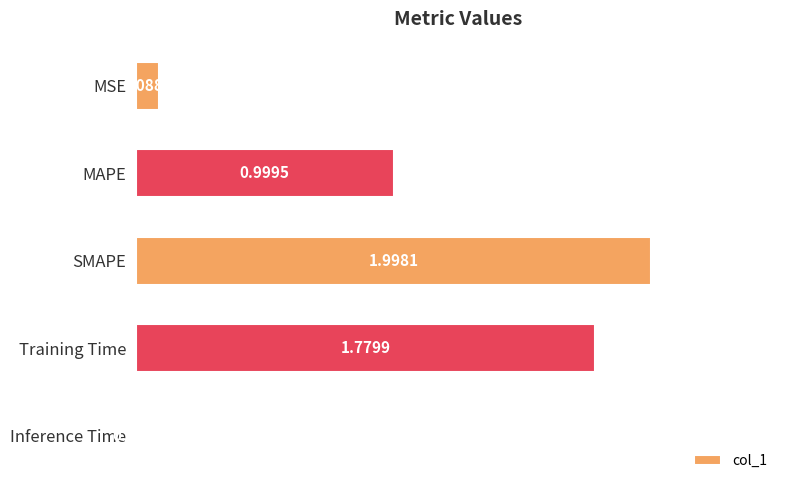

What is the change in value from Training Time to Inference Time?

-1.8